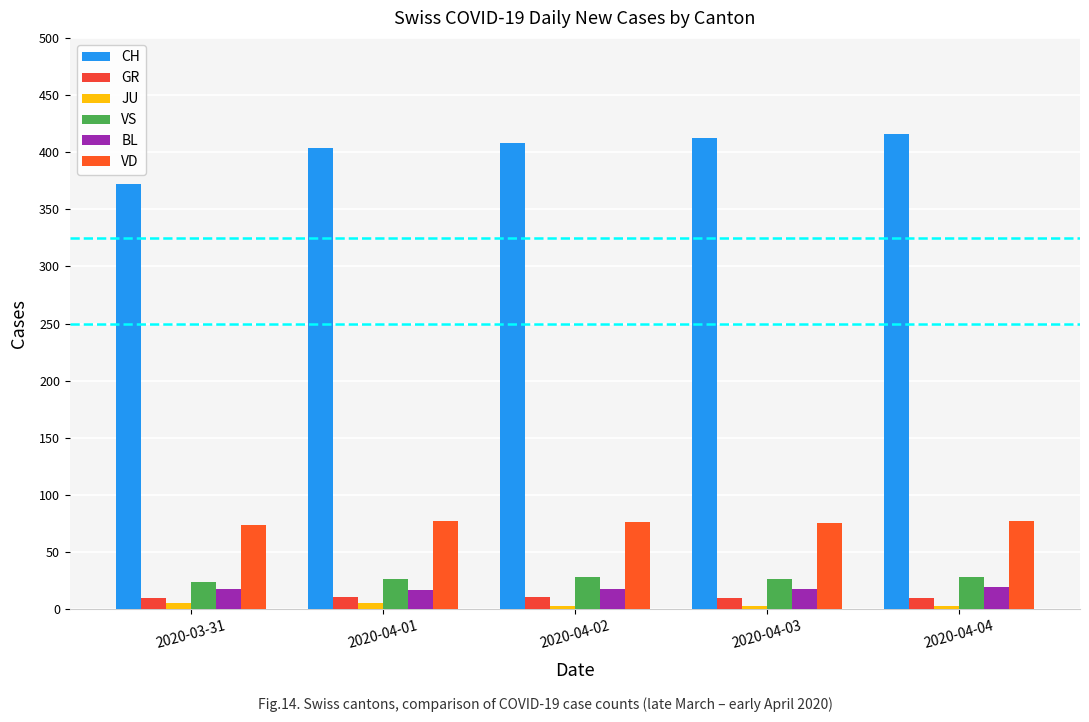

Is the value of JU at 2020-04-03 greater than the value of BL at 2020-03-31?

No